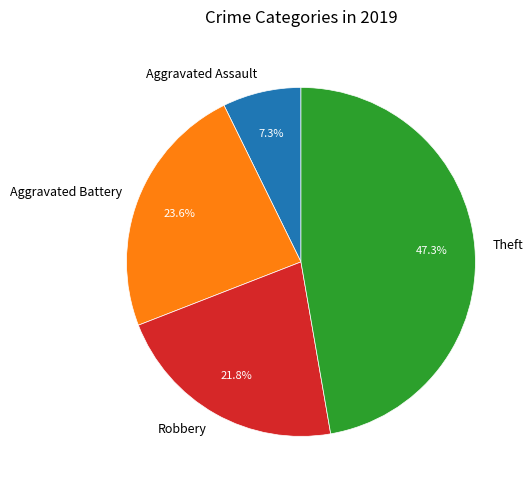

Combined, do Theft and Aggravated Battery account for over 50%?

Yes